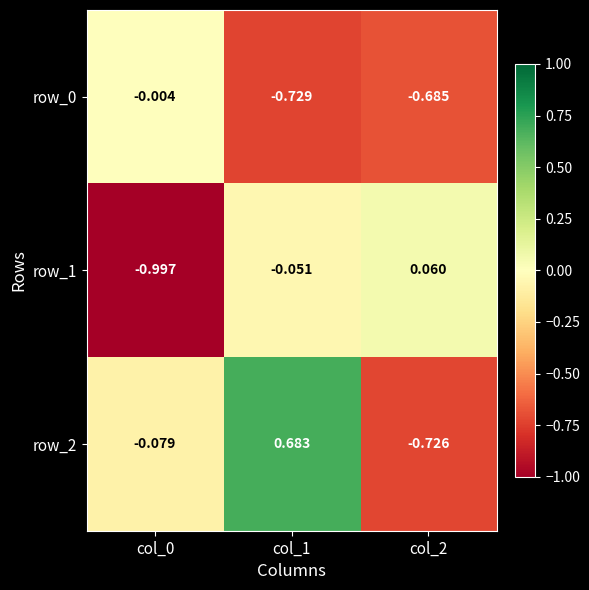

Reading left to right, list all the values displayed in this chart.

row_0: -0.0	-0.7	-0.7
row_1: -1.0	-0.1	0.1
row_2: -0.1	0.7	-0.7